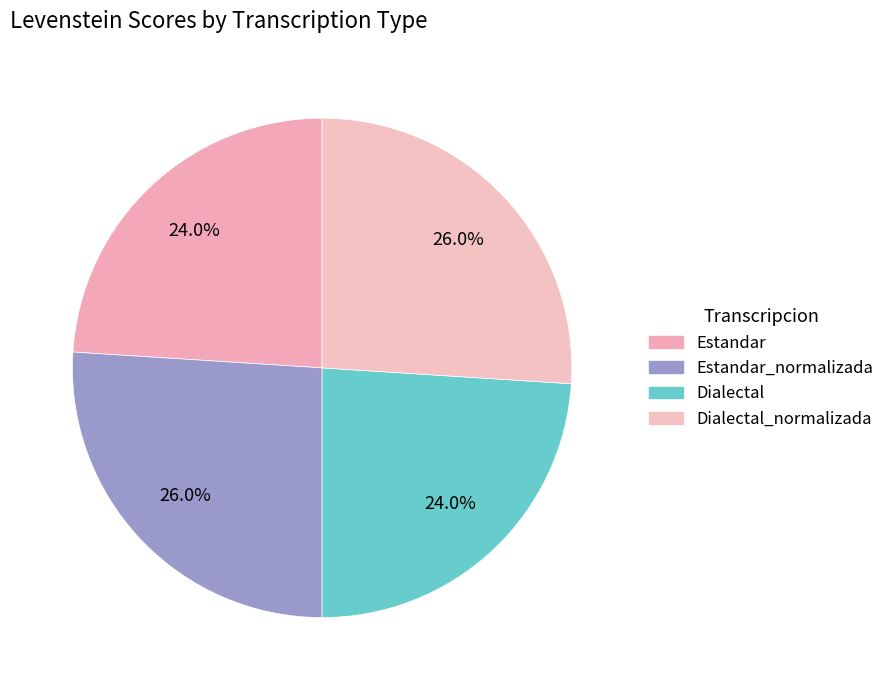

To the nearest percent, what is the difference between the largest and smallest slice percentages?

2%